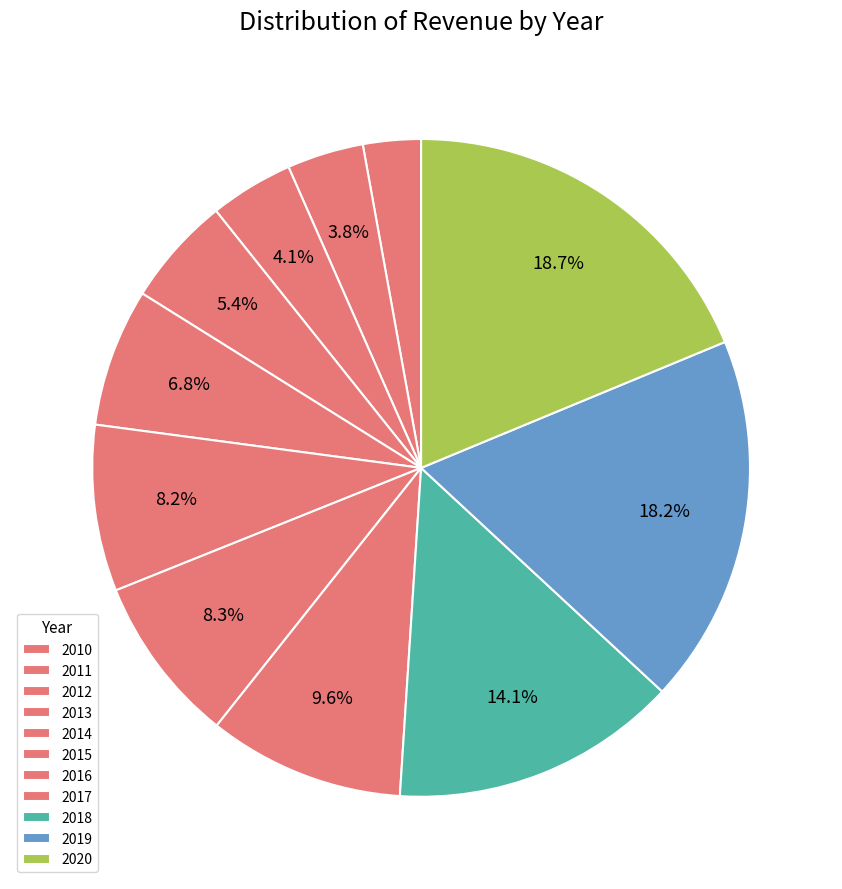

Which has a higher value, 2011 or 2017?

2017